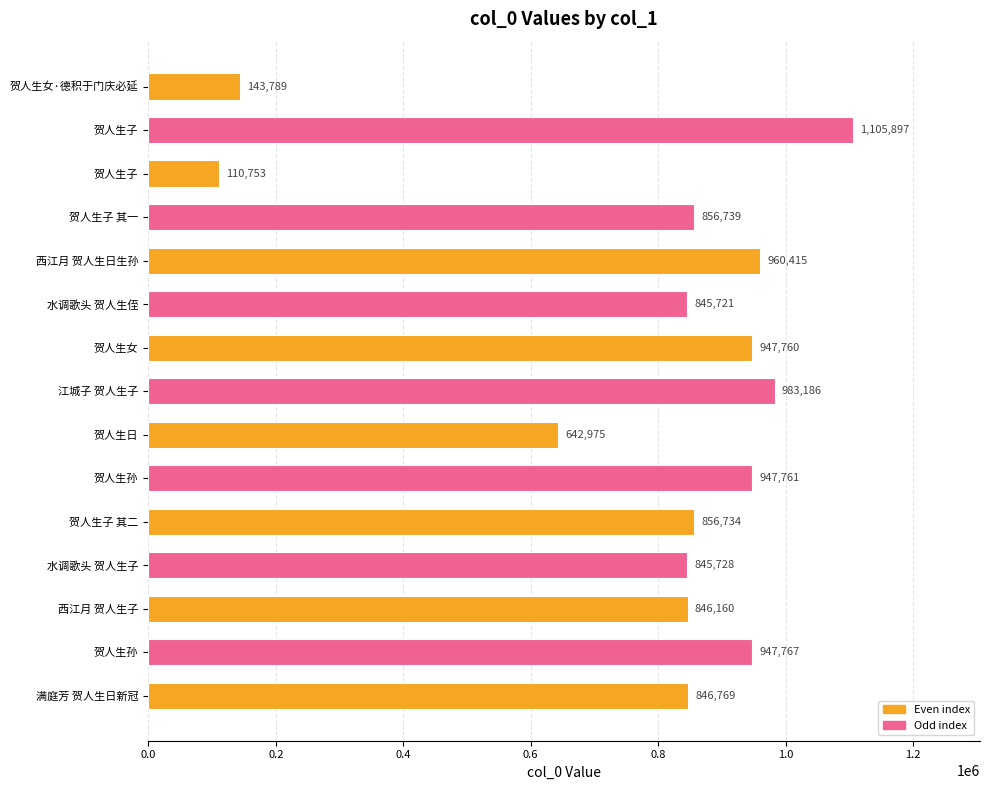

Count the number of data series in this chart.

1